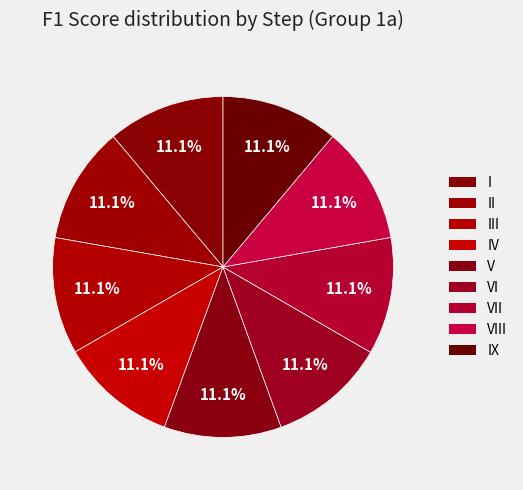

The VI slice represents 5% of the pie. True or false?

False